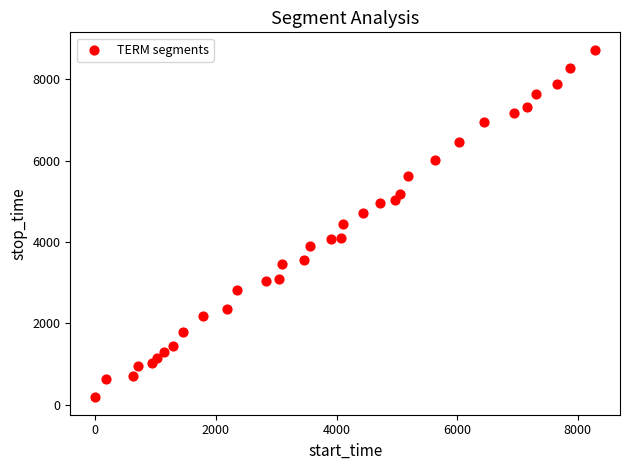

What is the range of X values (max minus min)?

8284